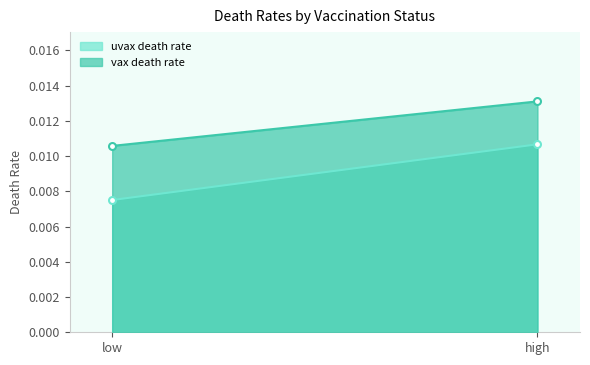

At which category is the sum across all series the highest?

high